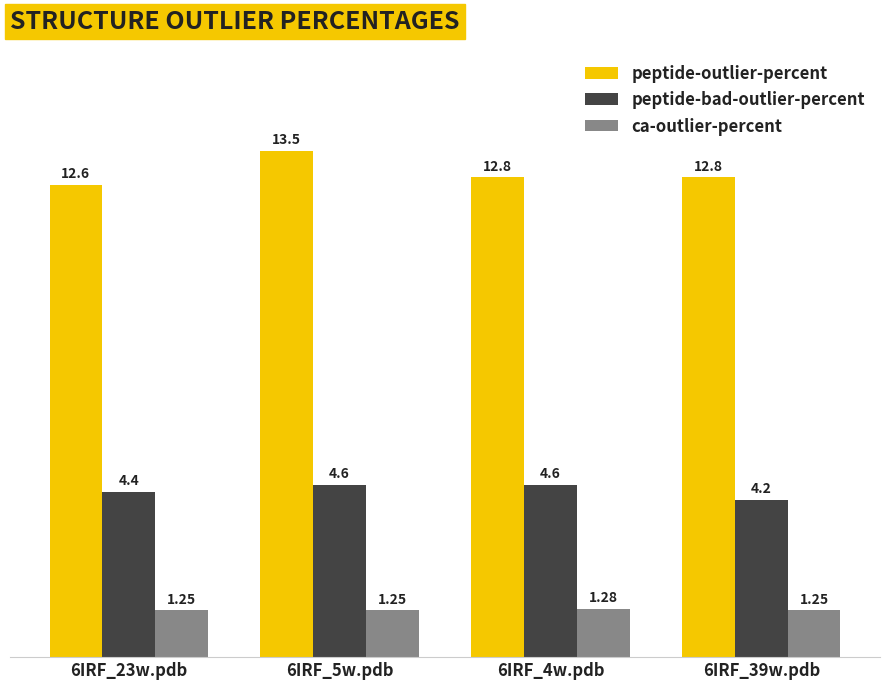

What is the label of the 4th bar from the left?

6IRF_39w.pdb